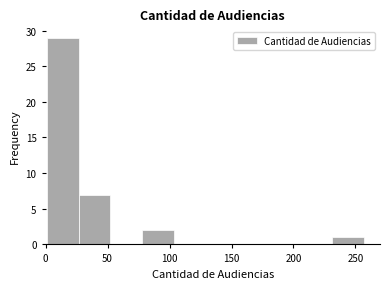

Over which range of the x-axis is the bar tallest?

0 to 25